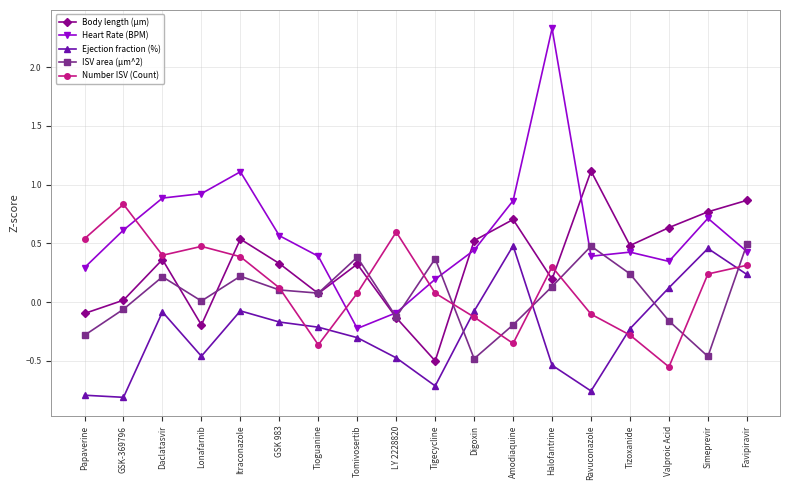

What are all the series names shown in the legend?

Body length (µm), Heart Rate (BPM), Ejection fraction (%), ISV area (µm^2), Number ISV (Count)